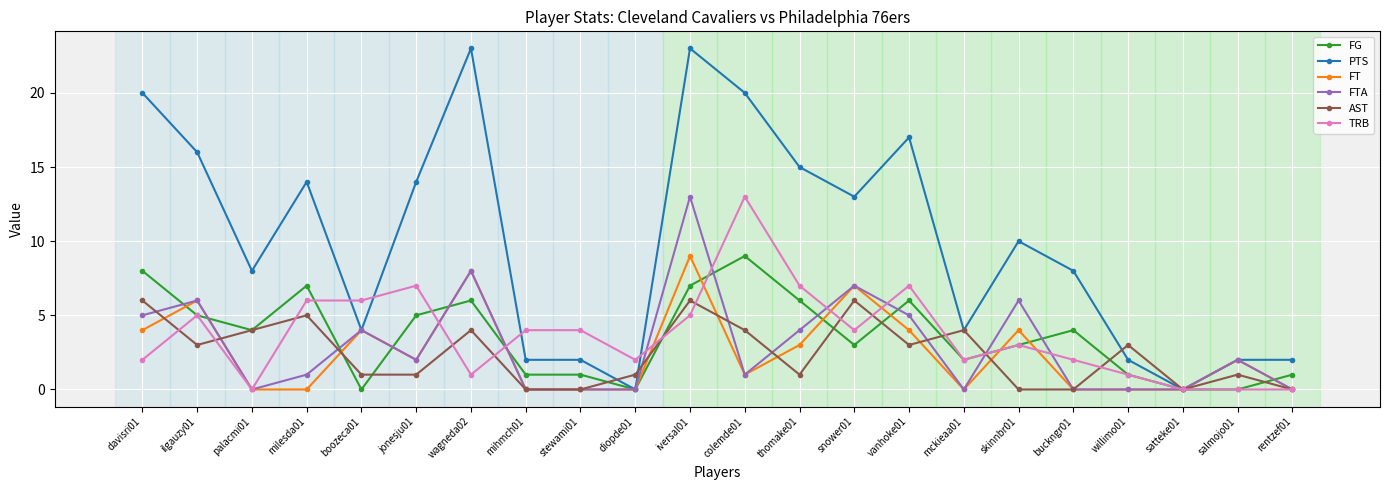

What is the label of the 17th point from the left?

skinnbr01